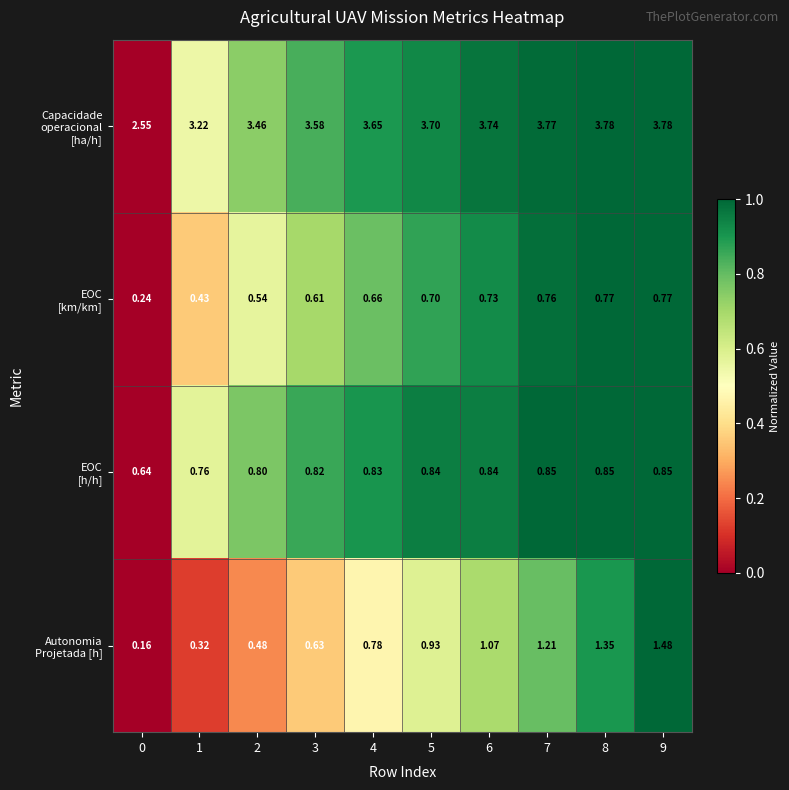

How many distinct data groups are displayed?

4